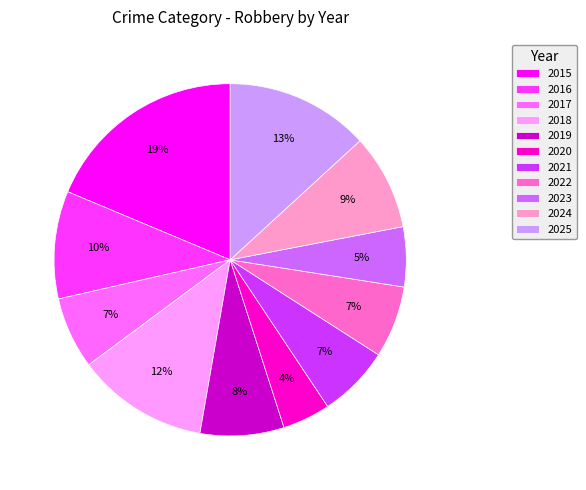

Does 2016 represent more than half of the total?

No